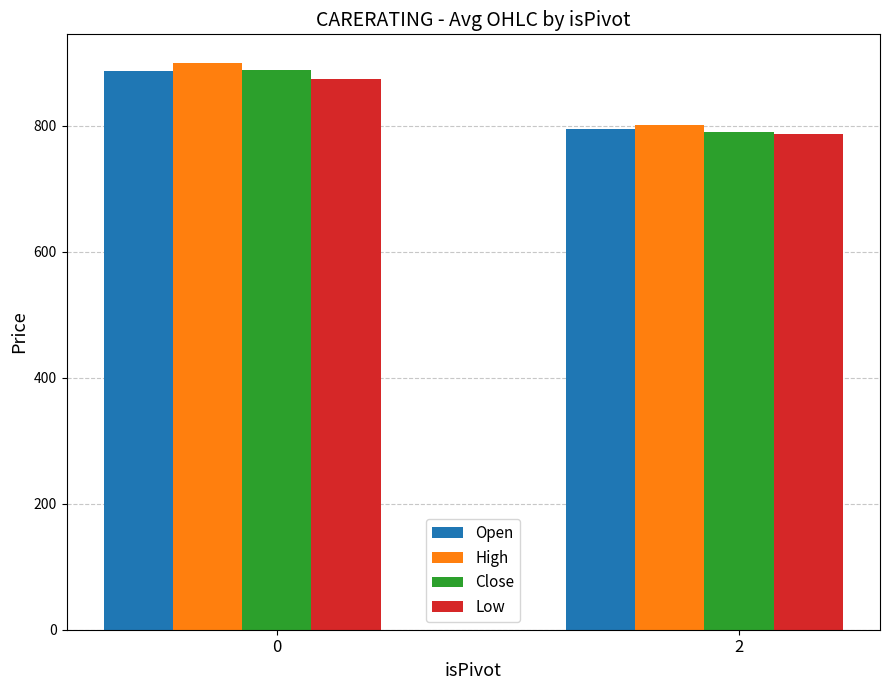

Rank the categories by Low value from highest to lowest.

0, 2